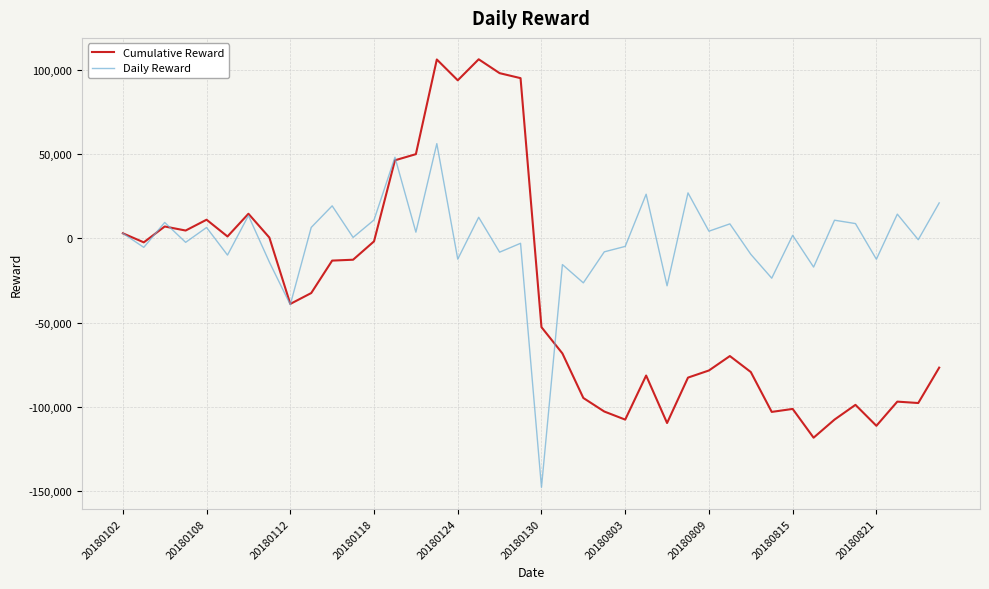

Which series has the largest total across all categories?

Daily Reward